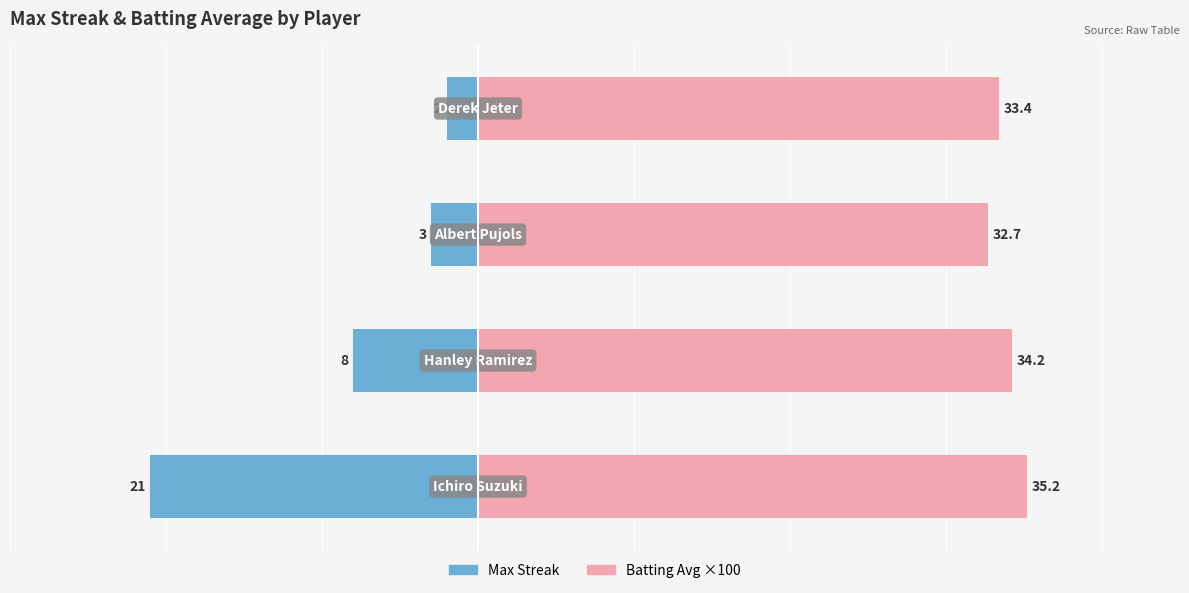

Reading left to right, list all the values displayed in this chart.

Max Streak: -21.0	-8.0	-3.0	-2.0
Batting Avg ×100: 35.2	34.2	32.7	33.4